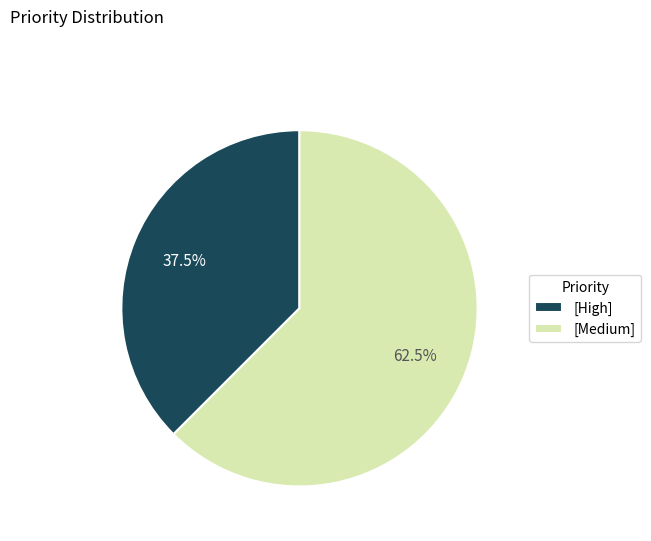

Rank the categories by value from highest to lowest.

[Medium], [High]